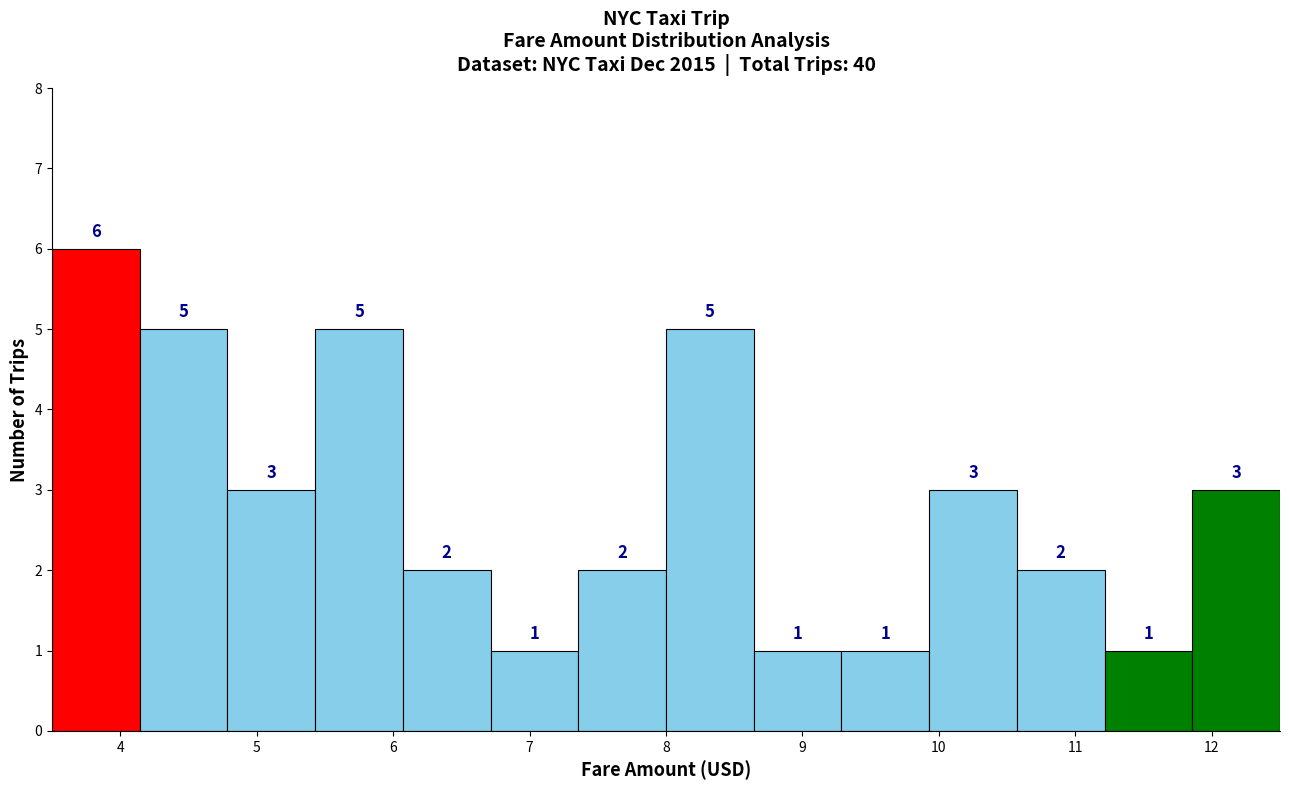

Reading left to right, list every bar in this chart as the range it spans on the x-axis followed by its height. The bar edges are not printed on the chart, so give them approximately, as read against the axis.

3.5 to 4.1: 6
4.1 to 4.8: 5
4.8 to 5.4: 3
5.4 to 6.1: 5
6.1 to 6.7: 2
6.7 to 7.4: 1
7.4 to 8.0: 2
8.0 to 8.6: 5
8.6 to 9.3: 1
9.3 to 9.9: 1
9.9 to 10.6: 3
10.6 to 11.2: 2
11.2 to 11.9: 1
11.9 to 12.5: 3